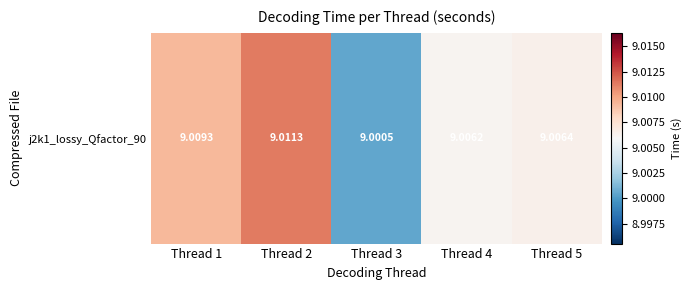

Between Thread 4 and Thread 3, which is larger?

Thread 4